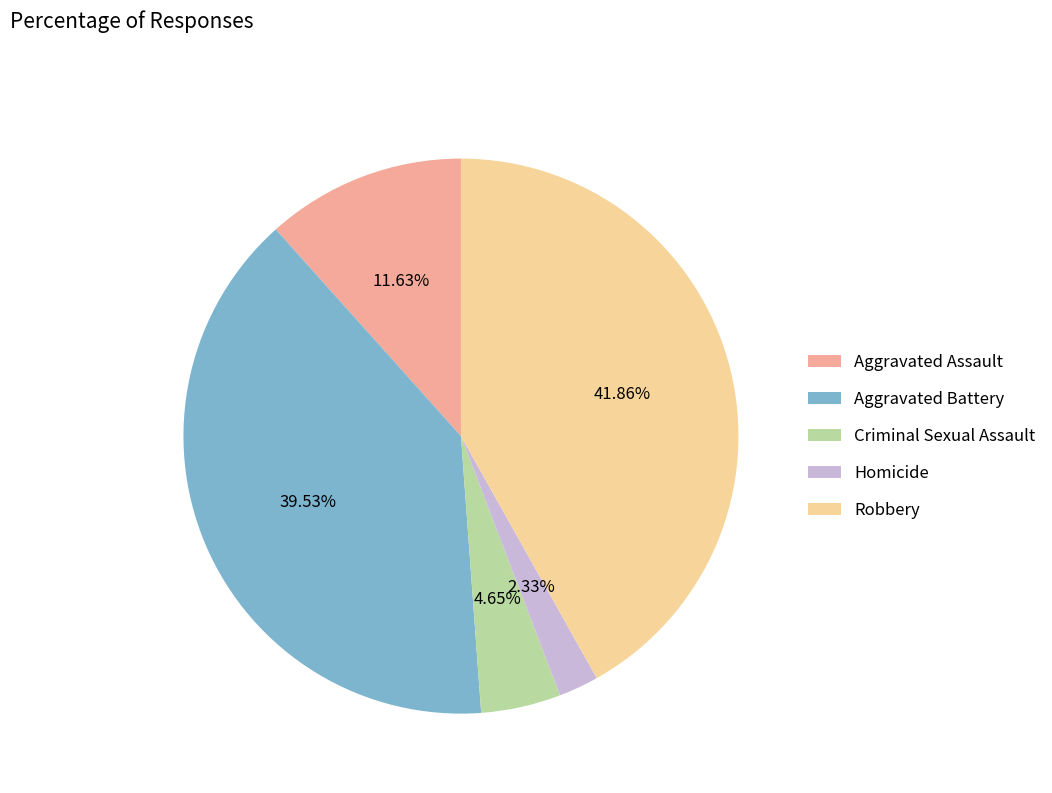

Which slice is the smallest?

Homicide